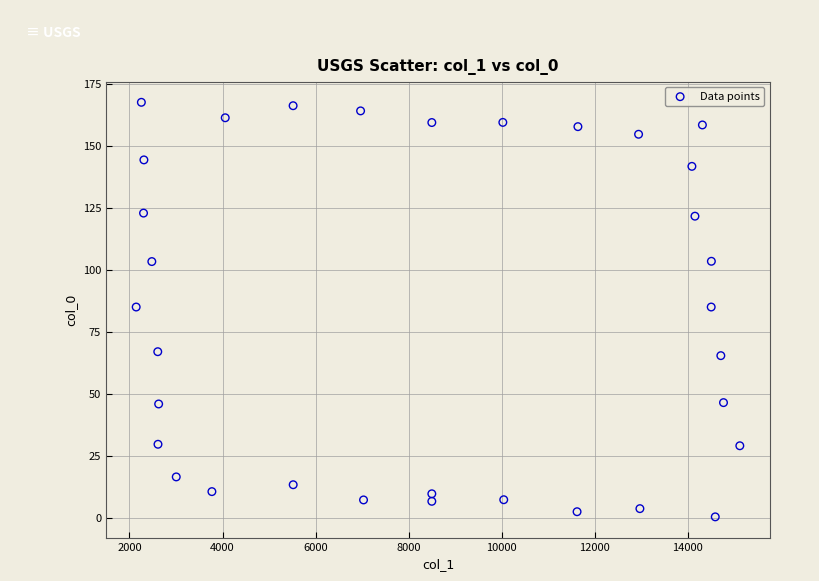

What is the range of X values (max minus min)?

12977.9